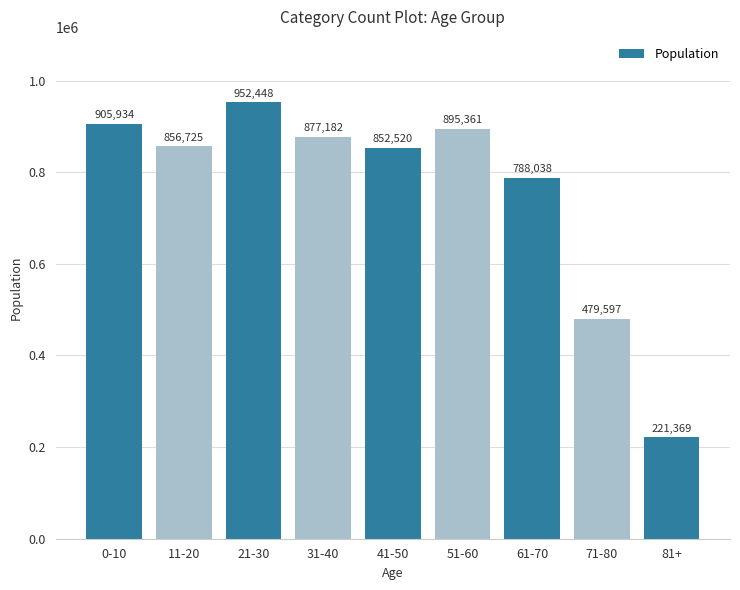

At which category does the chart reach its minimum across all series?

81+